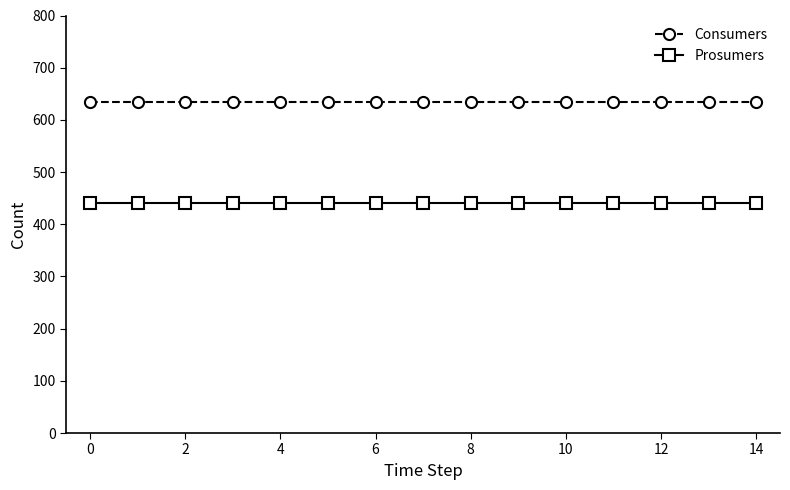

What is the average value of the Prosumers series?

440